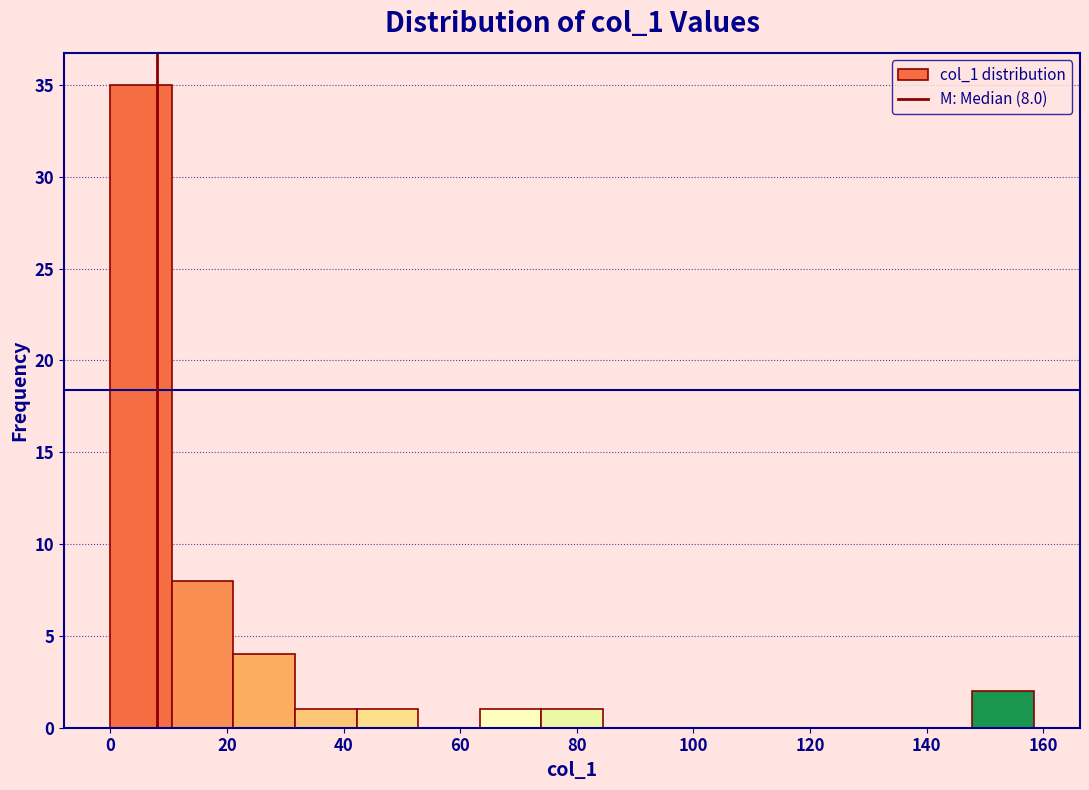

Which range on the x-axis has the tallest bar?

0 to 10